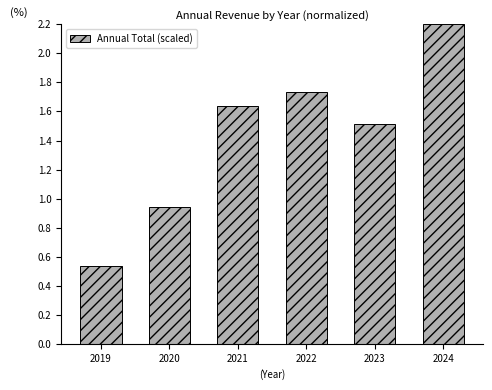

Does the chart contain any negative values?

No